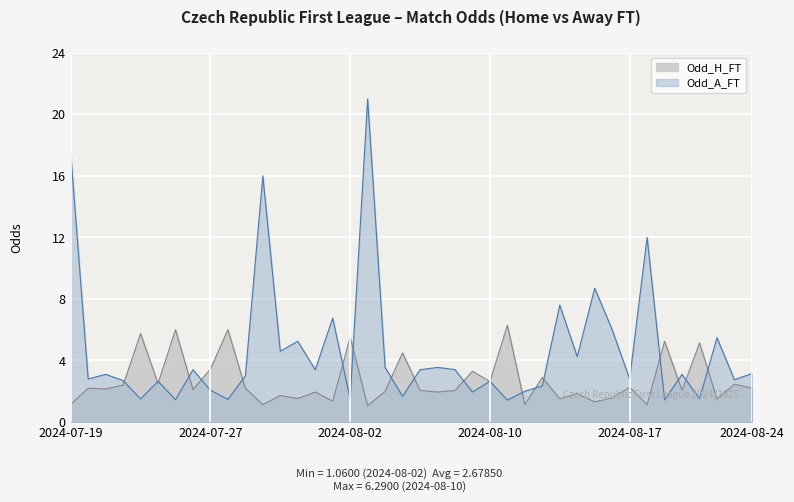

Which series has the largest total across all categories?

Odd_A_FT